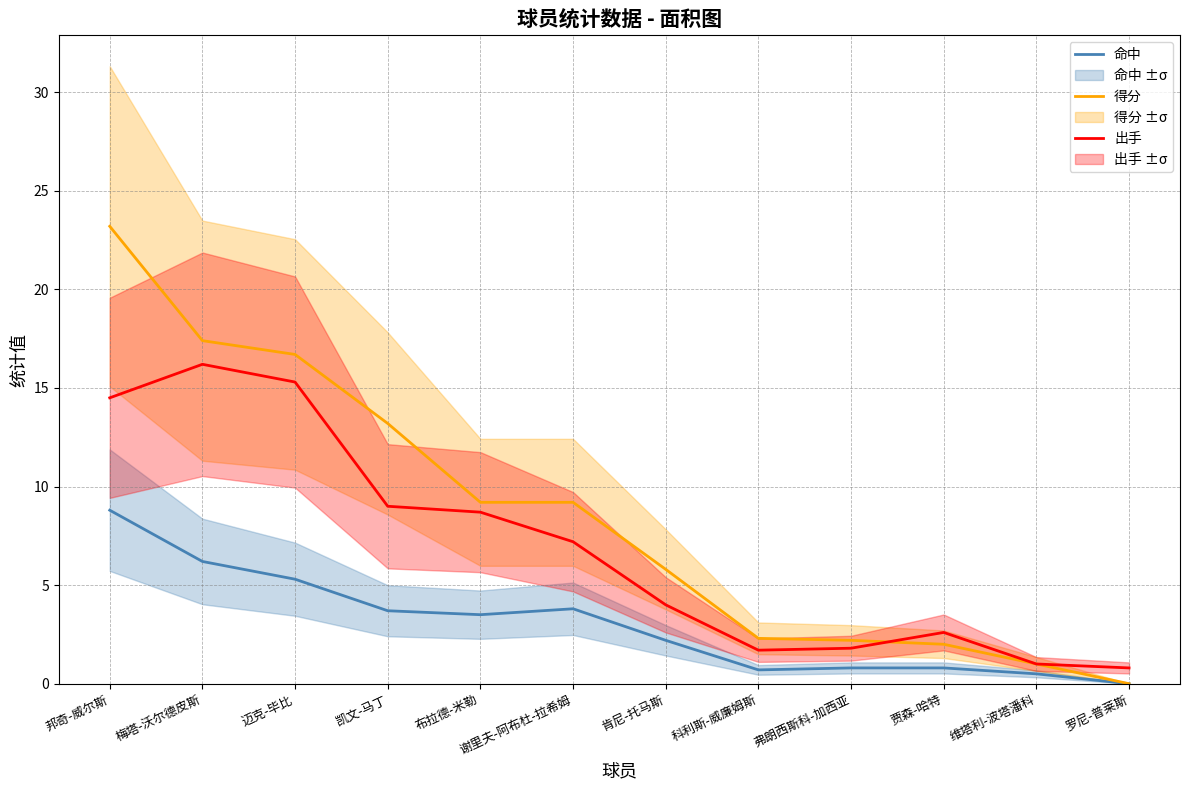

Between 梅塔-沃尔德皮斯 and 凯文-马丁, which series saw the biggest shift?

出手